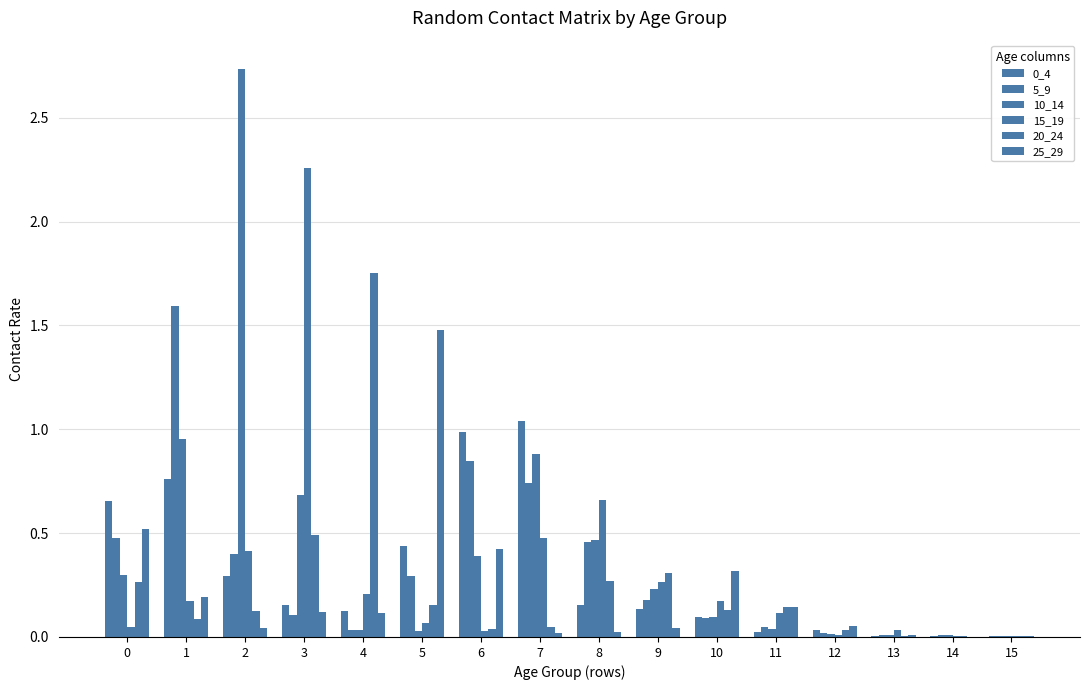

Which series has the largest range (max minus min)?

10_14